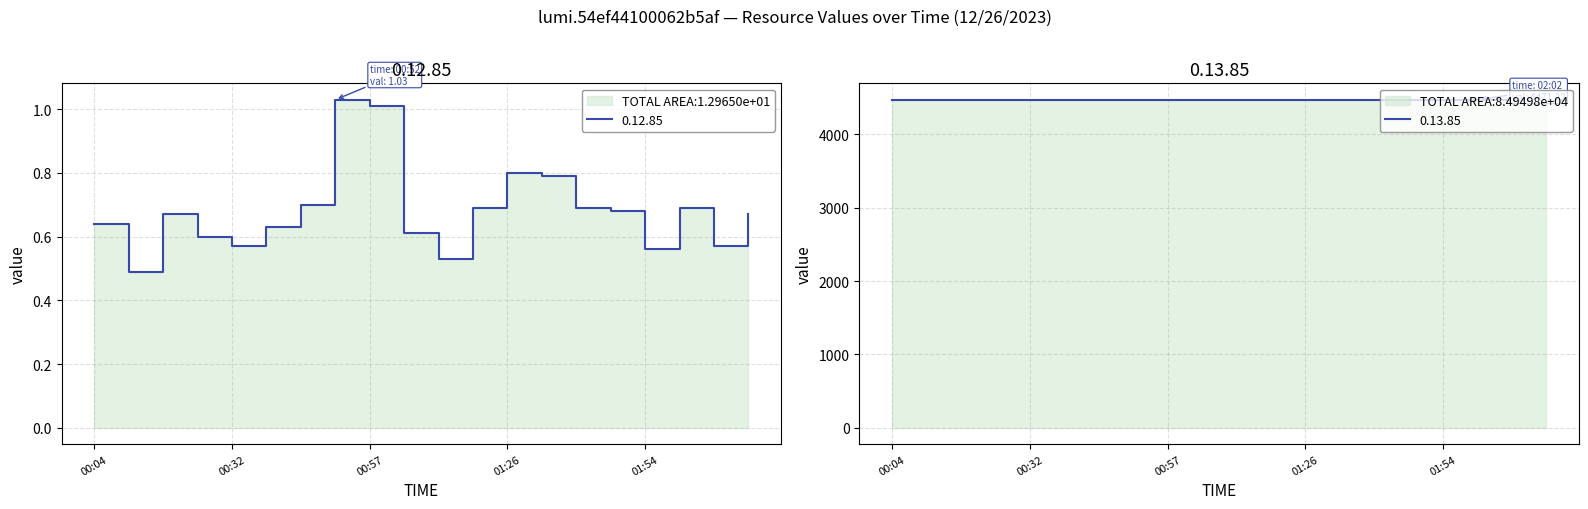

At which category does 0.12.85 reach its first local valley?

00:12